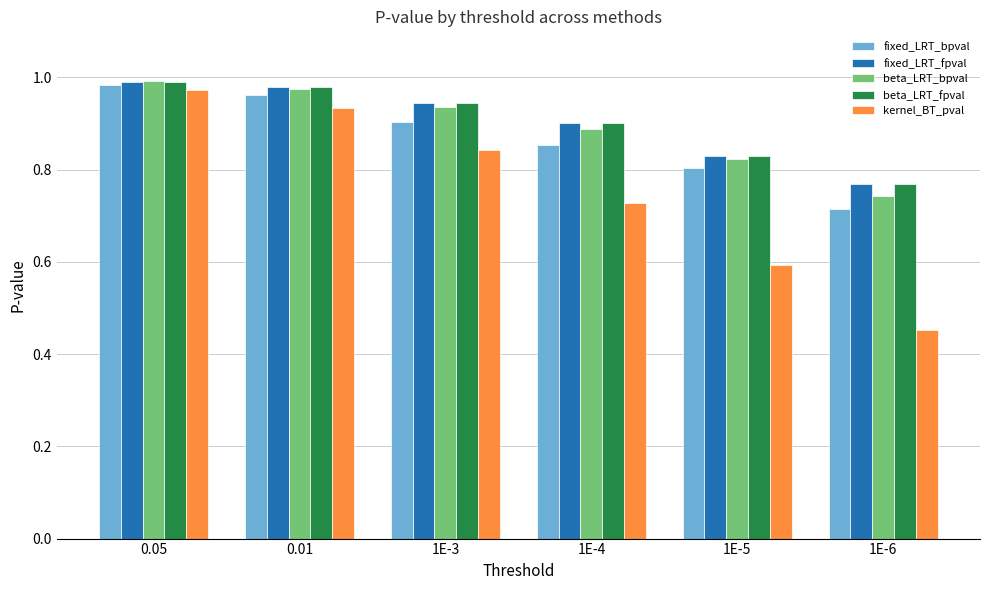

At how many categories does at least one series exceed 0?

6